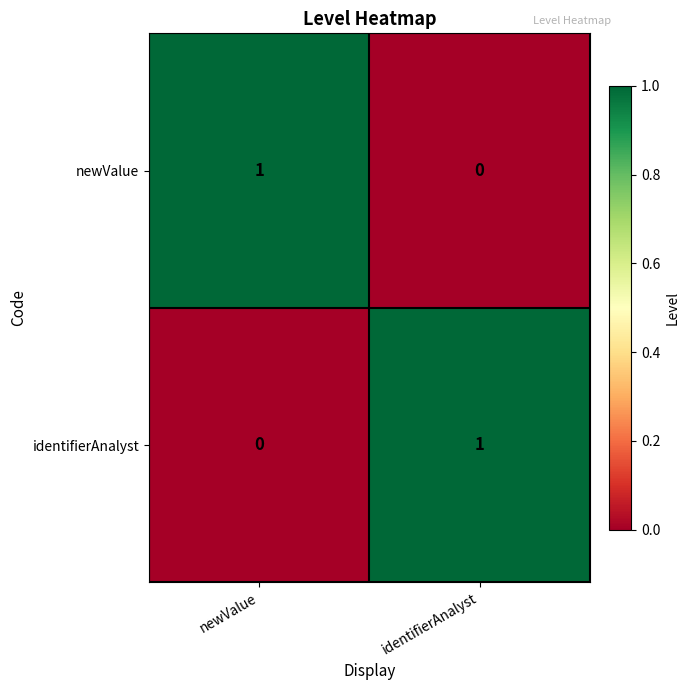

How many categories are shown in the chart?

2